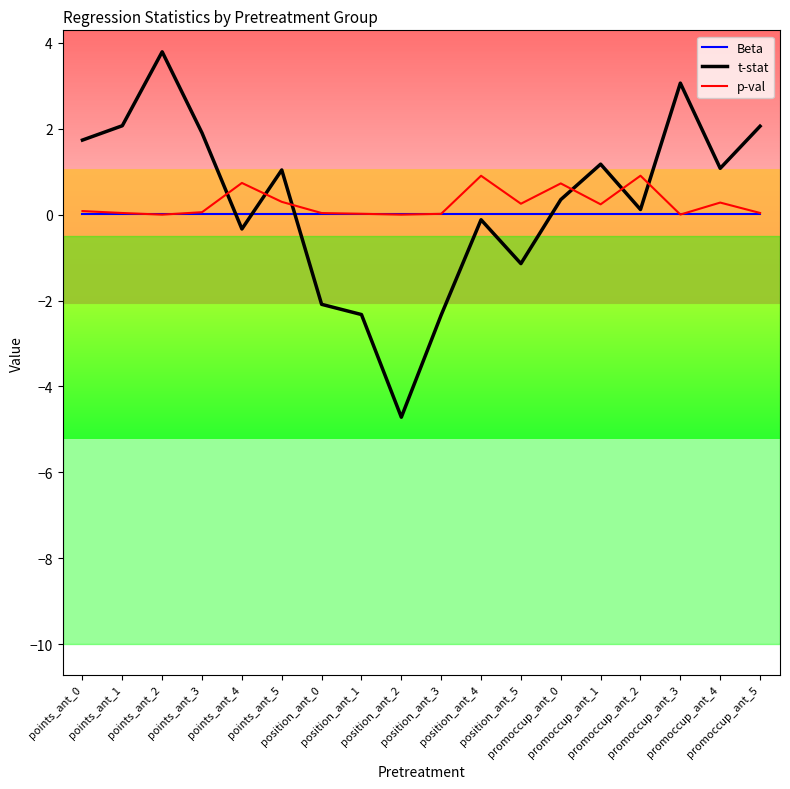

What is the spread (max minus min) of values at position_ant_3?

2.4